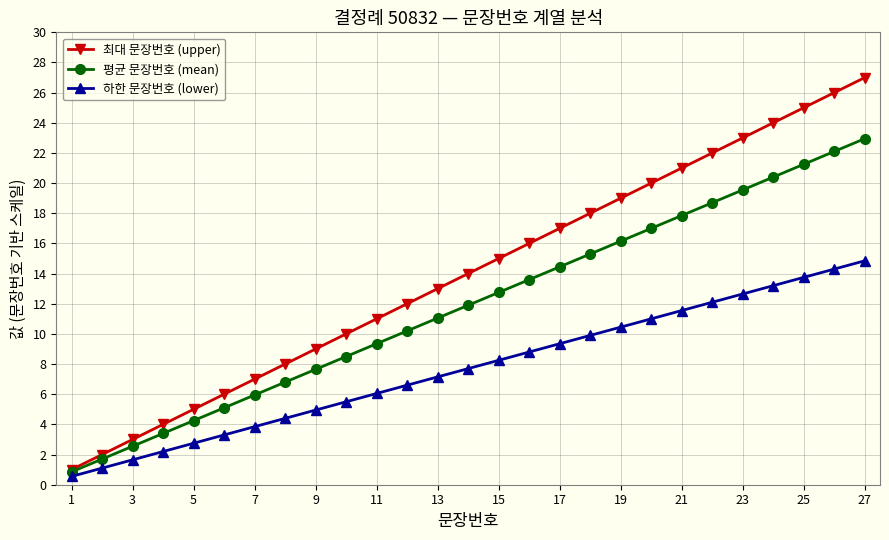

Which series has the largest total across all categories?

최대 문장번호 (upper)